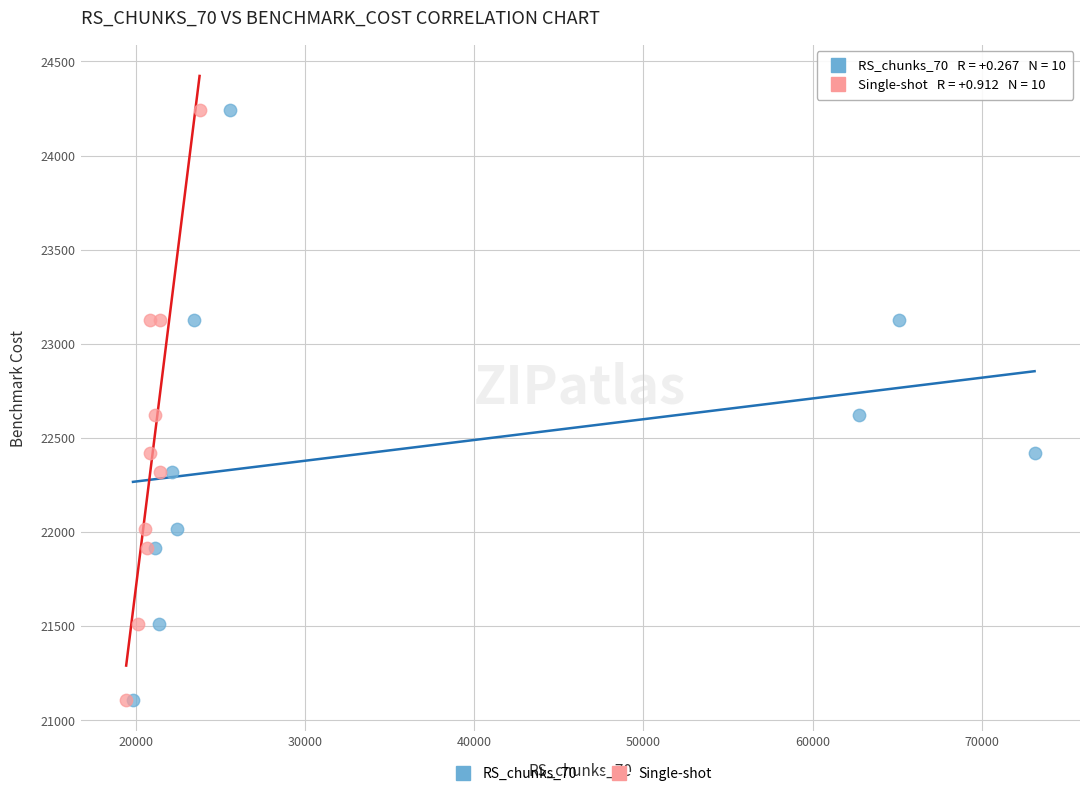

What are all the series names shown in the legend?

RS_chunks_70, Single-shot